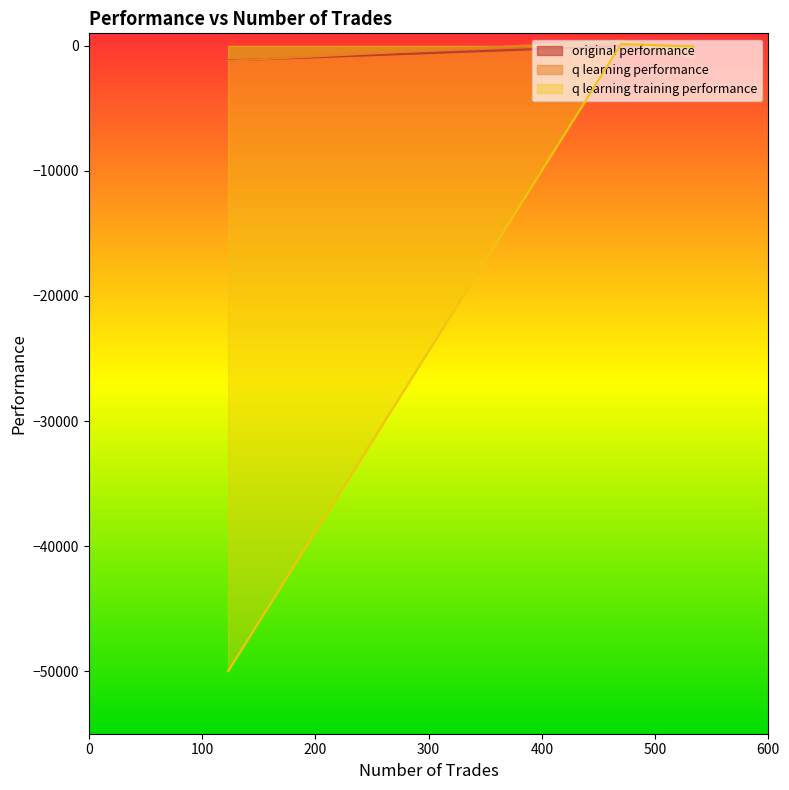

Reading right to left, what are all the values shown in this chart?

original performance: 123=-1166.2	534=45.4	470=-12.1
q learning performance: 123=-1200.8	534=-959.0	470=418.9
q learning training performance: 123=-50000.0	534=-57.7	470=151.1